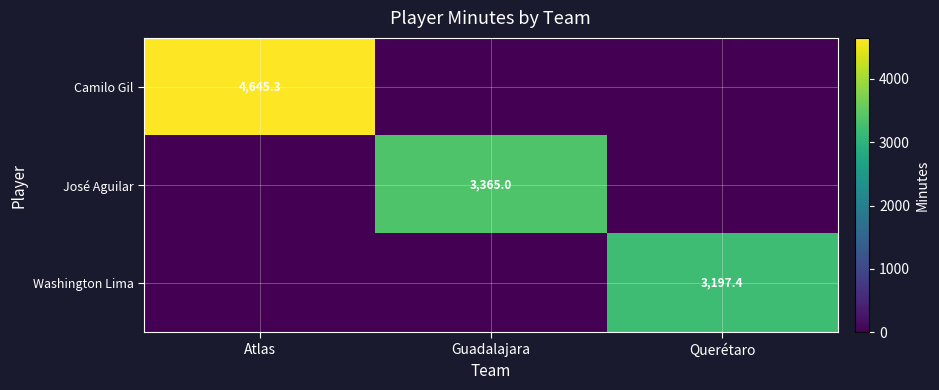

The value of José Aguilar at Guadalajara is 1972.2. True or false?

False